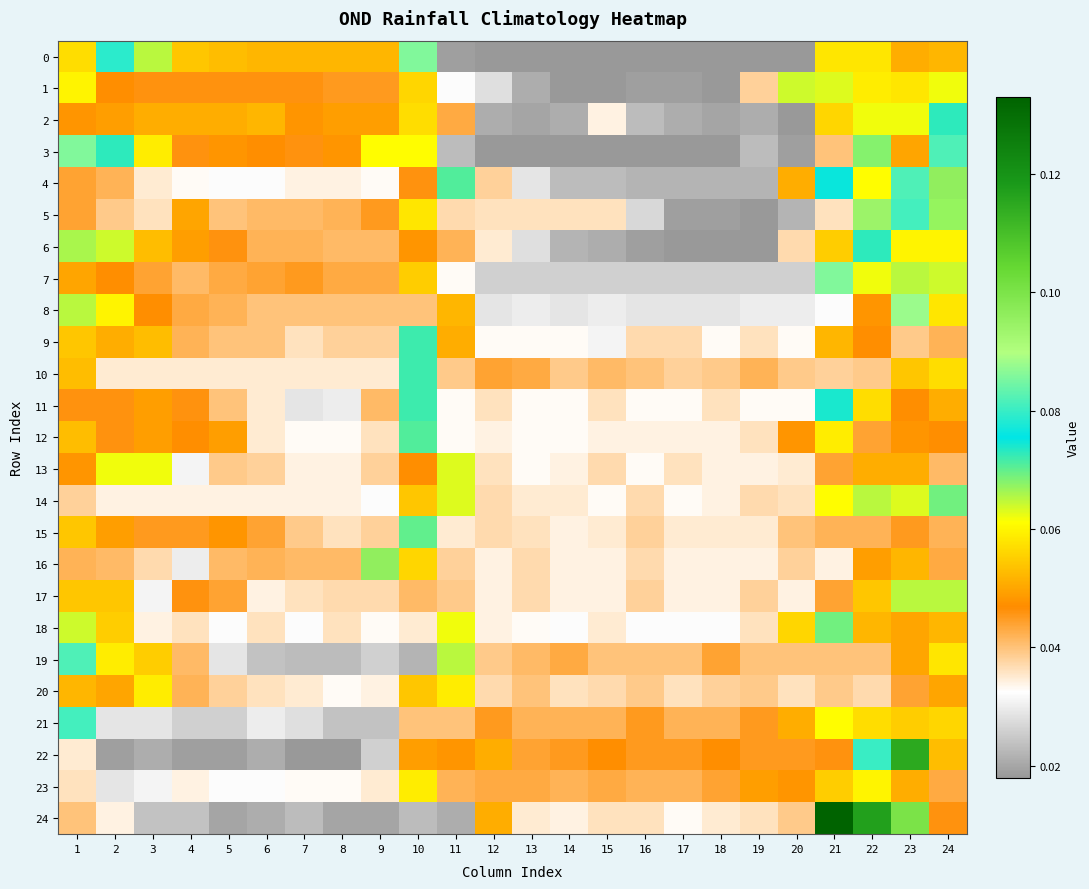

At how many categories does at least one series exceed 0?

24